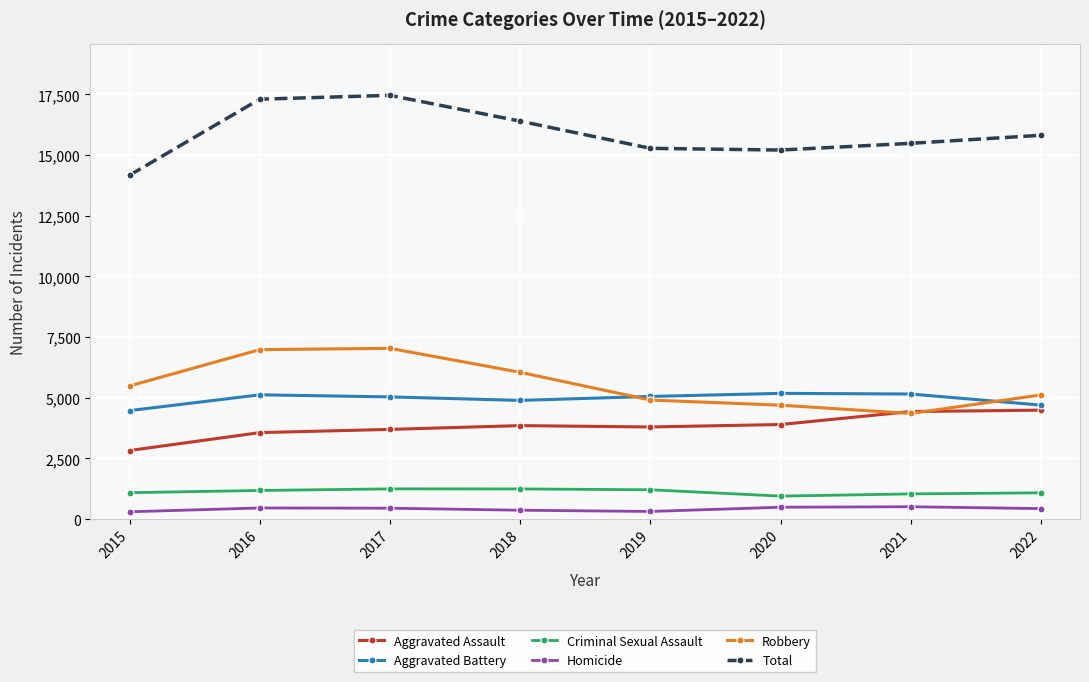

At which label does Homicide first exceed 449?

2016